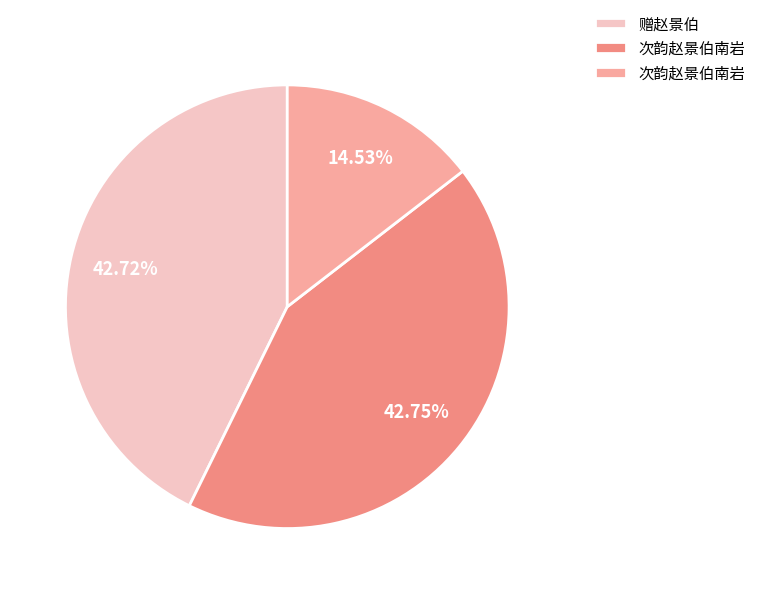

Is there a majority slice in this chart?

No